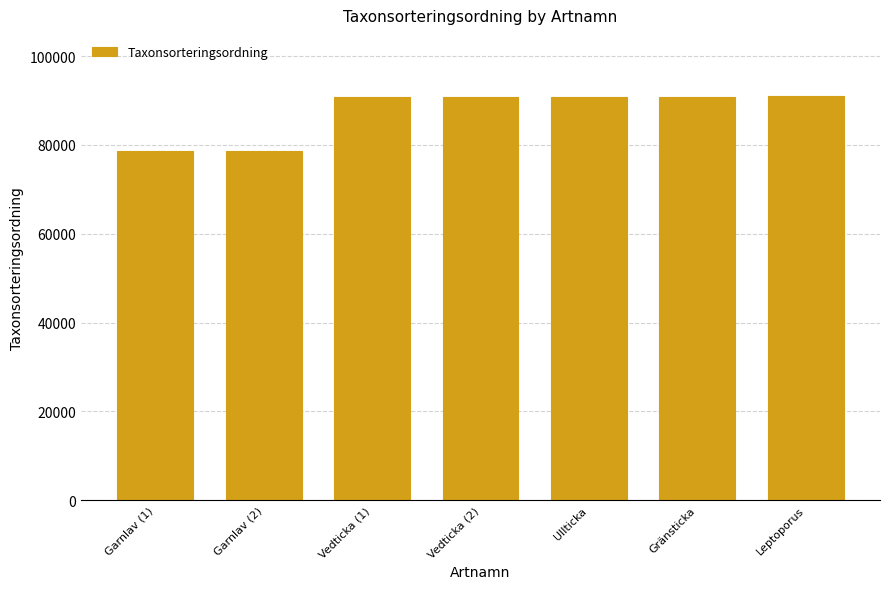

What is the smallest value displayed?

78601